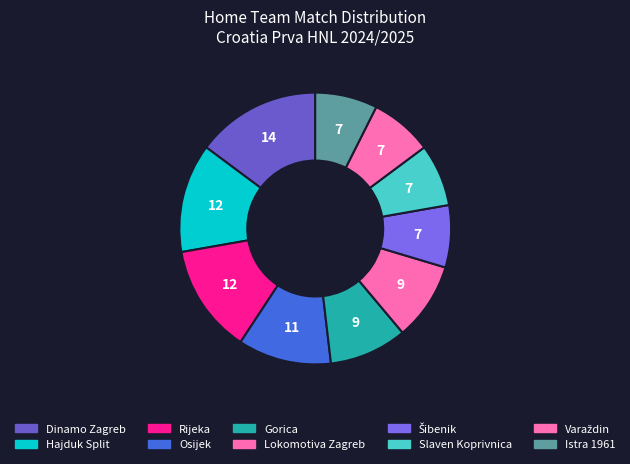

How many slices are in this pie chart?

10